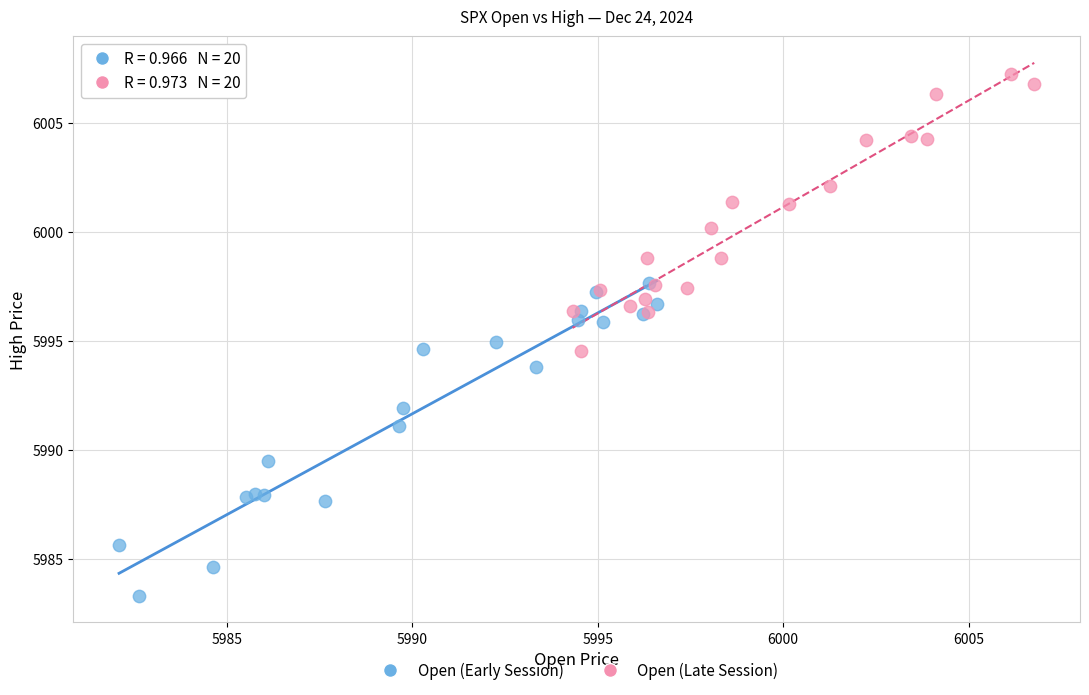

Which series reaches the minimum Y coordinate?

Open (Early Session)